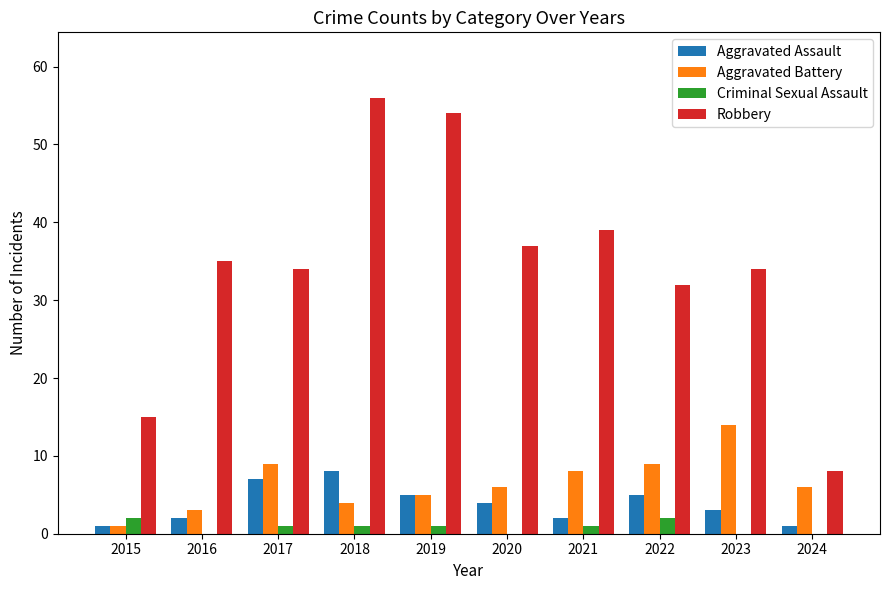

What is the maximum value shown in the chart?

56